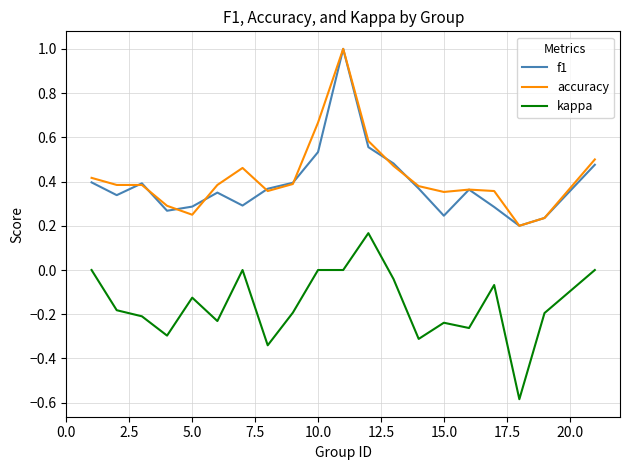

True or false: kappa and accuracy intersect in this chart.

False